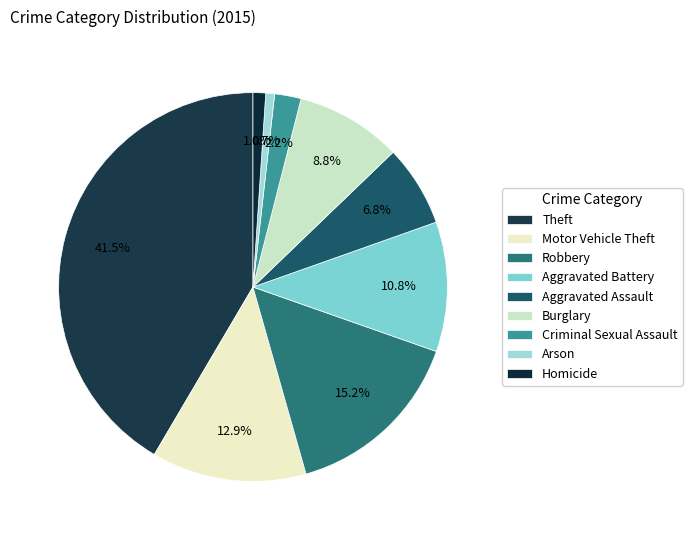

To the nearest percent, what portion does Burglary represent?

9%